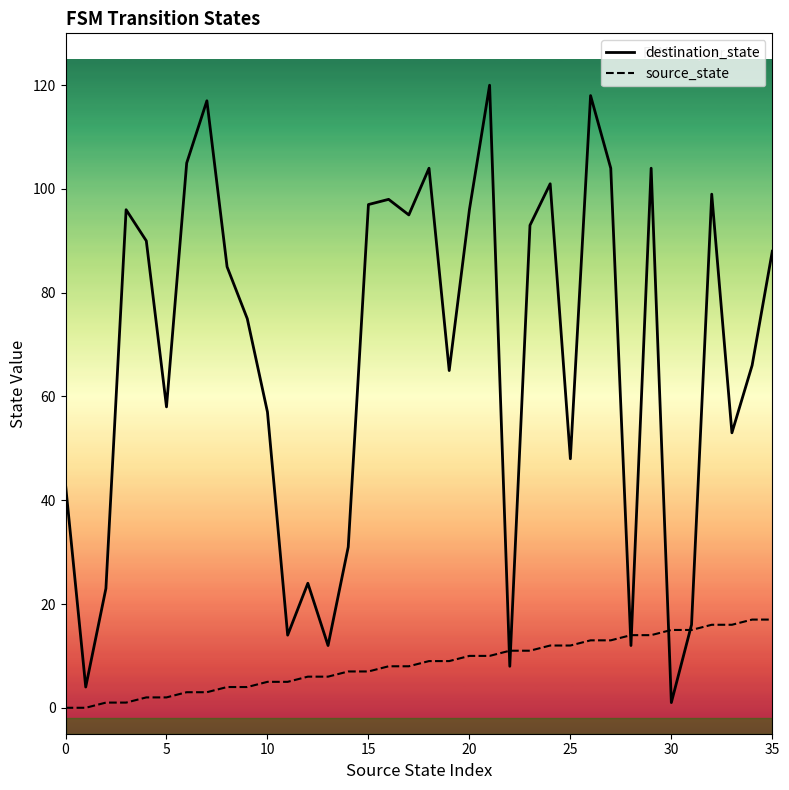

What is the maximum value shown in the chart?

120